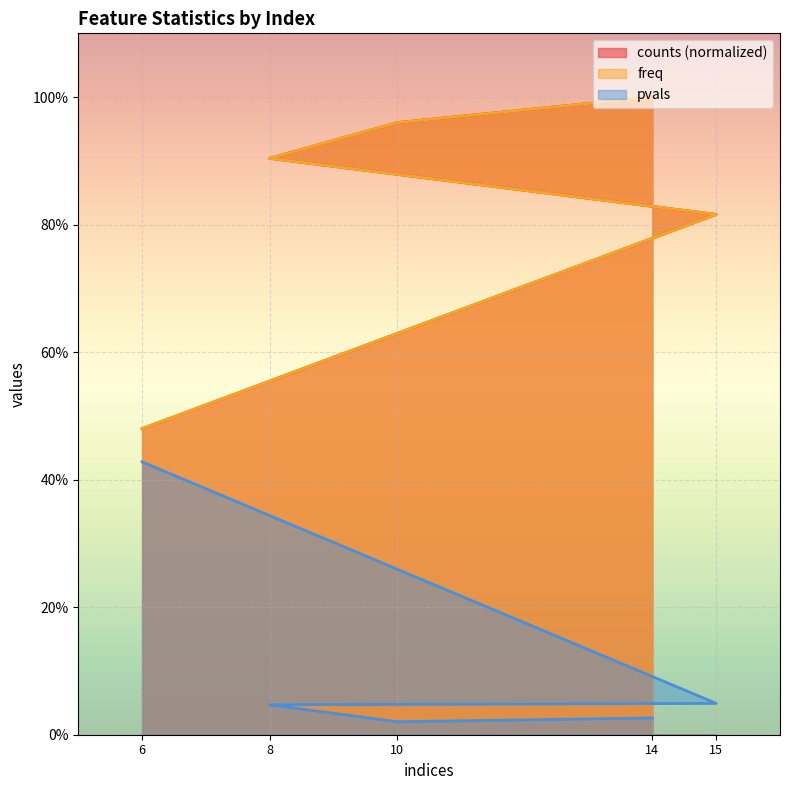

True or false: freq and pvals cross at least once.

False